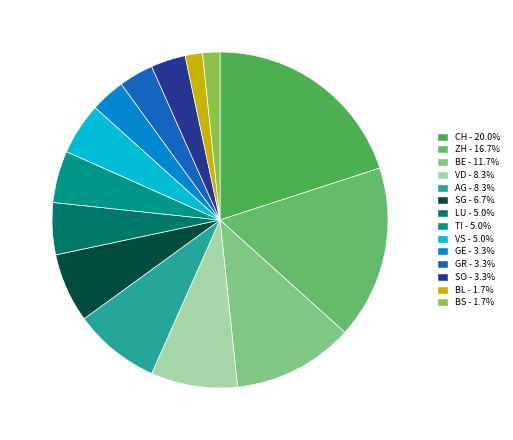

Is it true that GE is 3% of the pie?

True